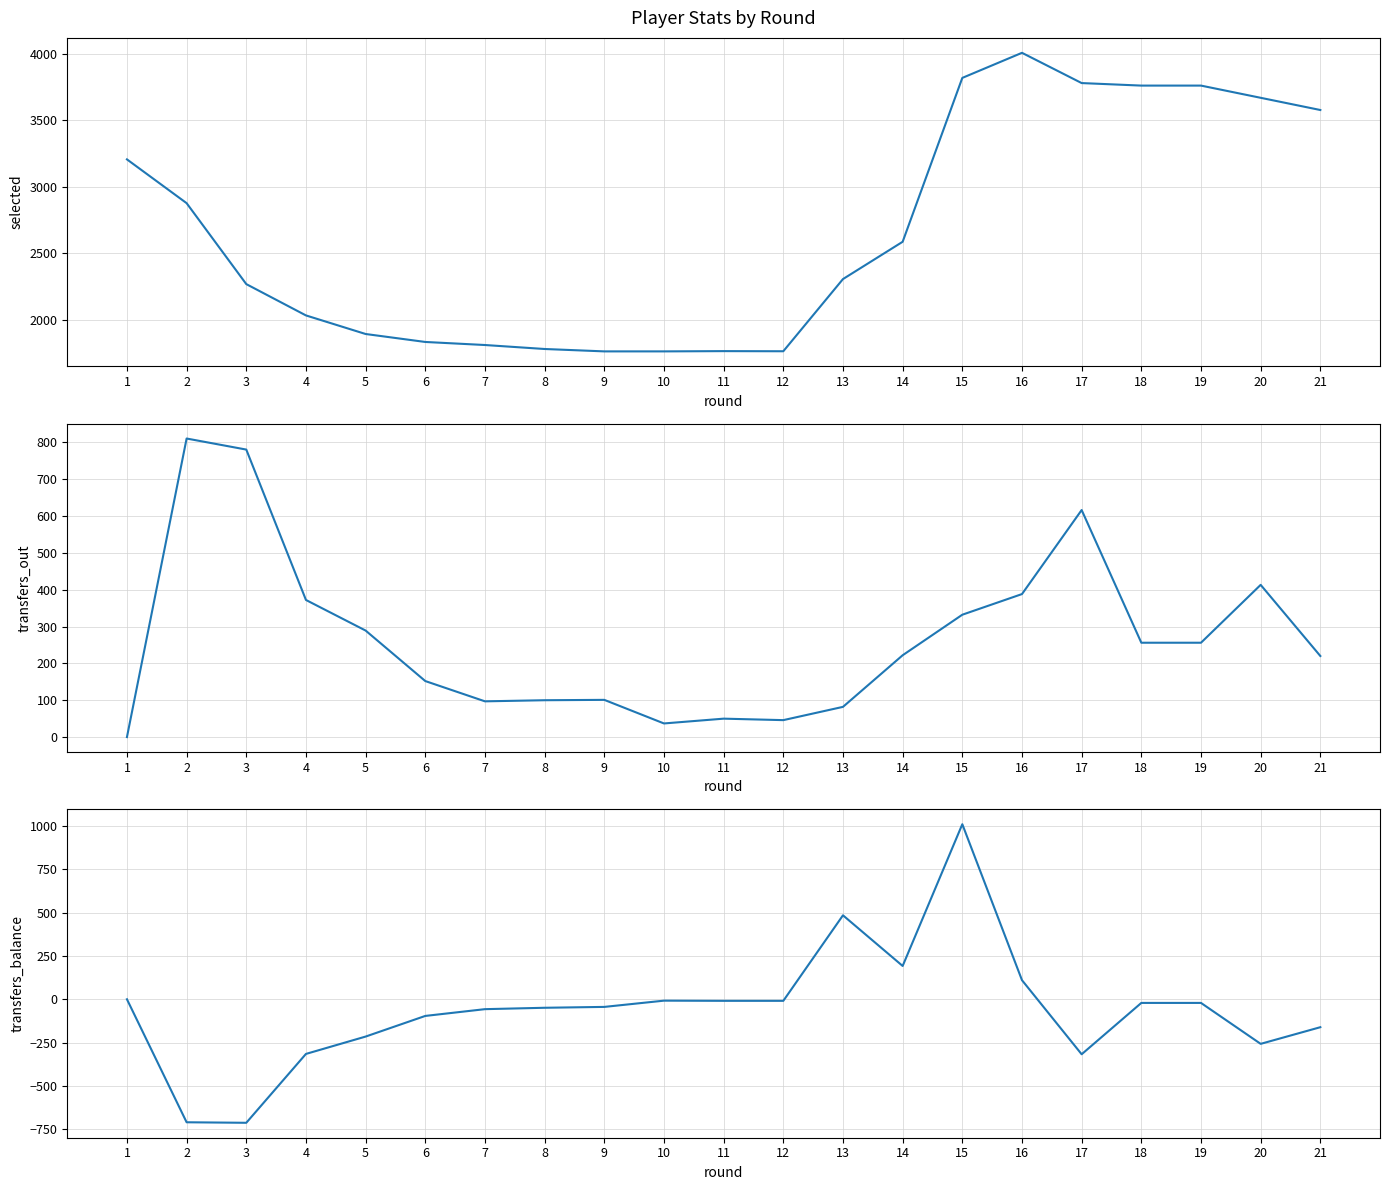

At 7, list the series in order from largest to smallest.

selected, transfers_out, transfers_balance